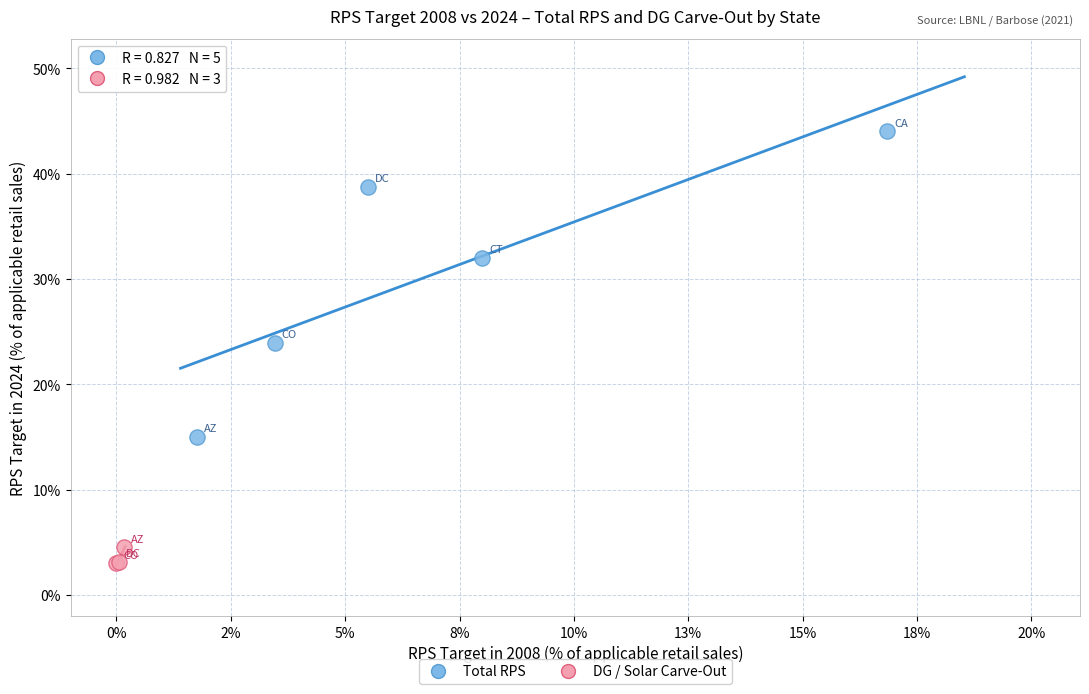

What are all the series names shown in the legend?

Total RPS, DG / Solar Carve-Out